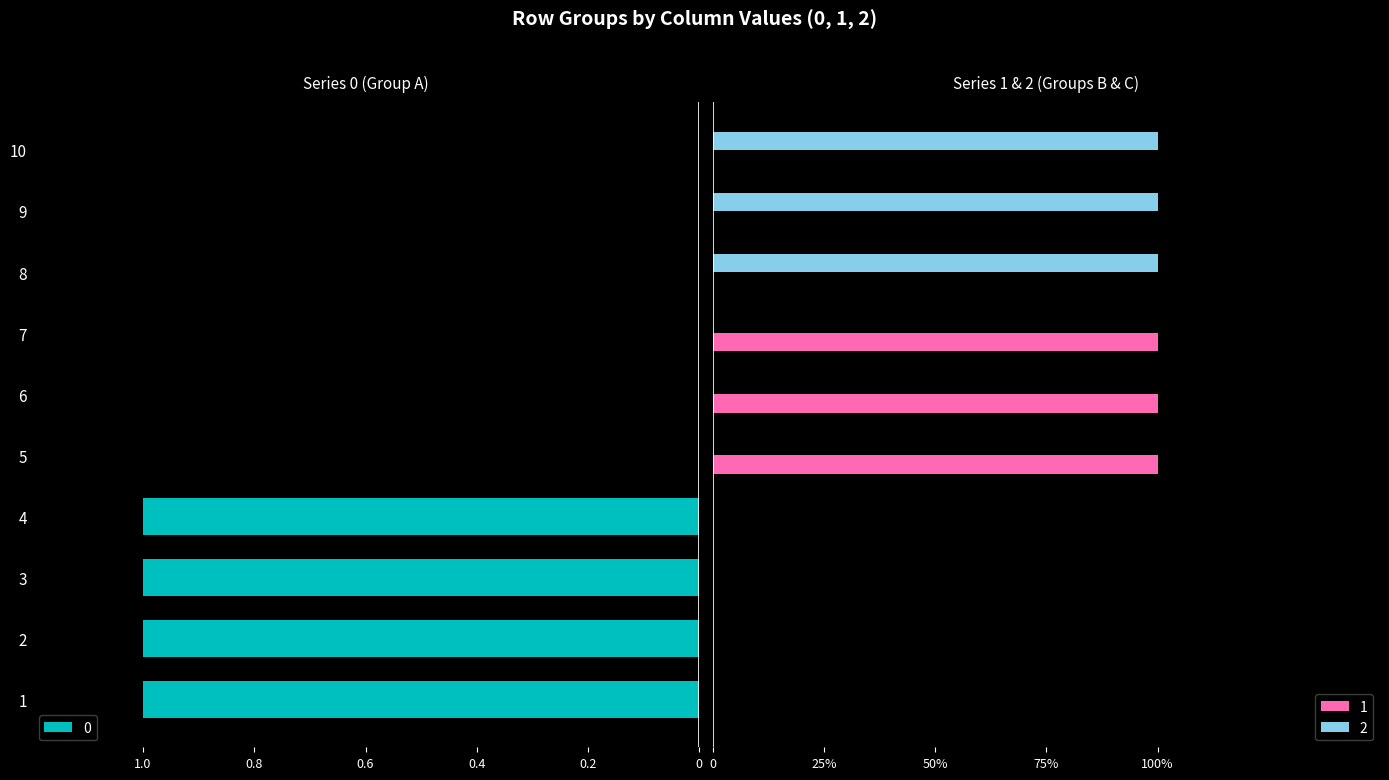

How many data points does each series have?

10